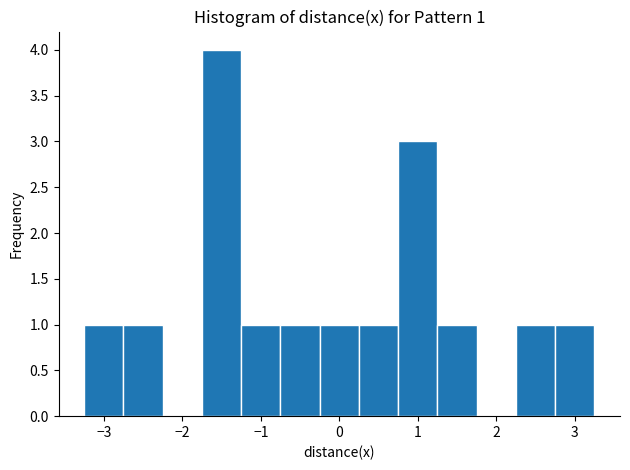

Over which range of the x-axis is the bar tallest?

-1.75 to -1.25